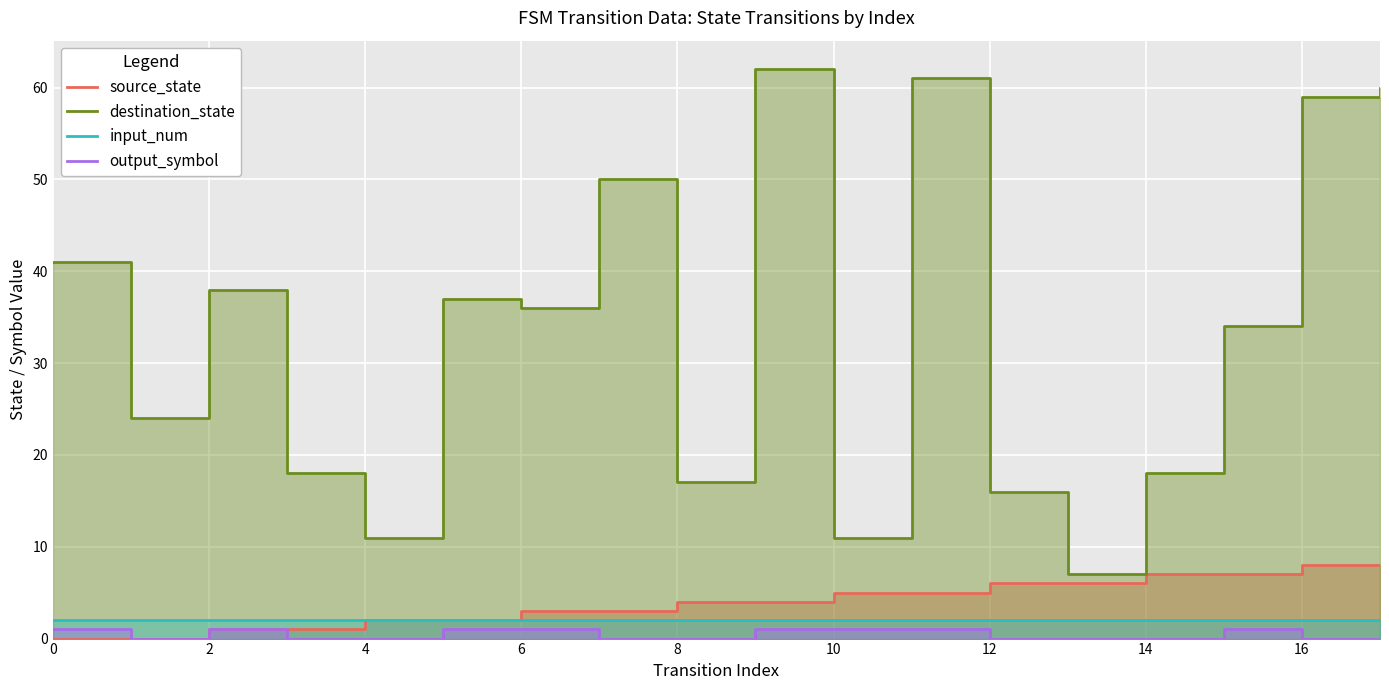

What is the difference between the maximum and minimum values in the destination_state series?

55